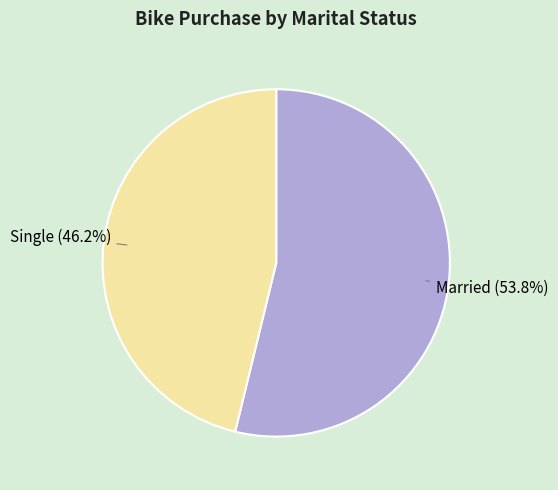

Does any single category account for the majority?

Yes